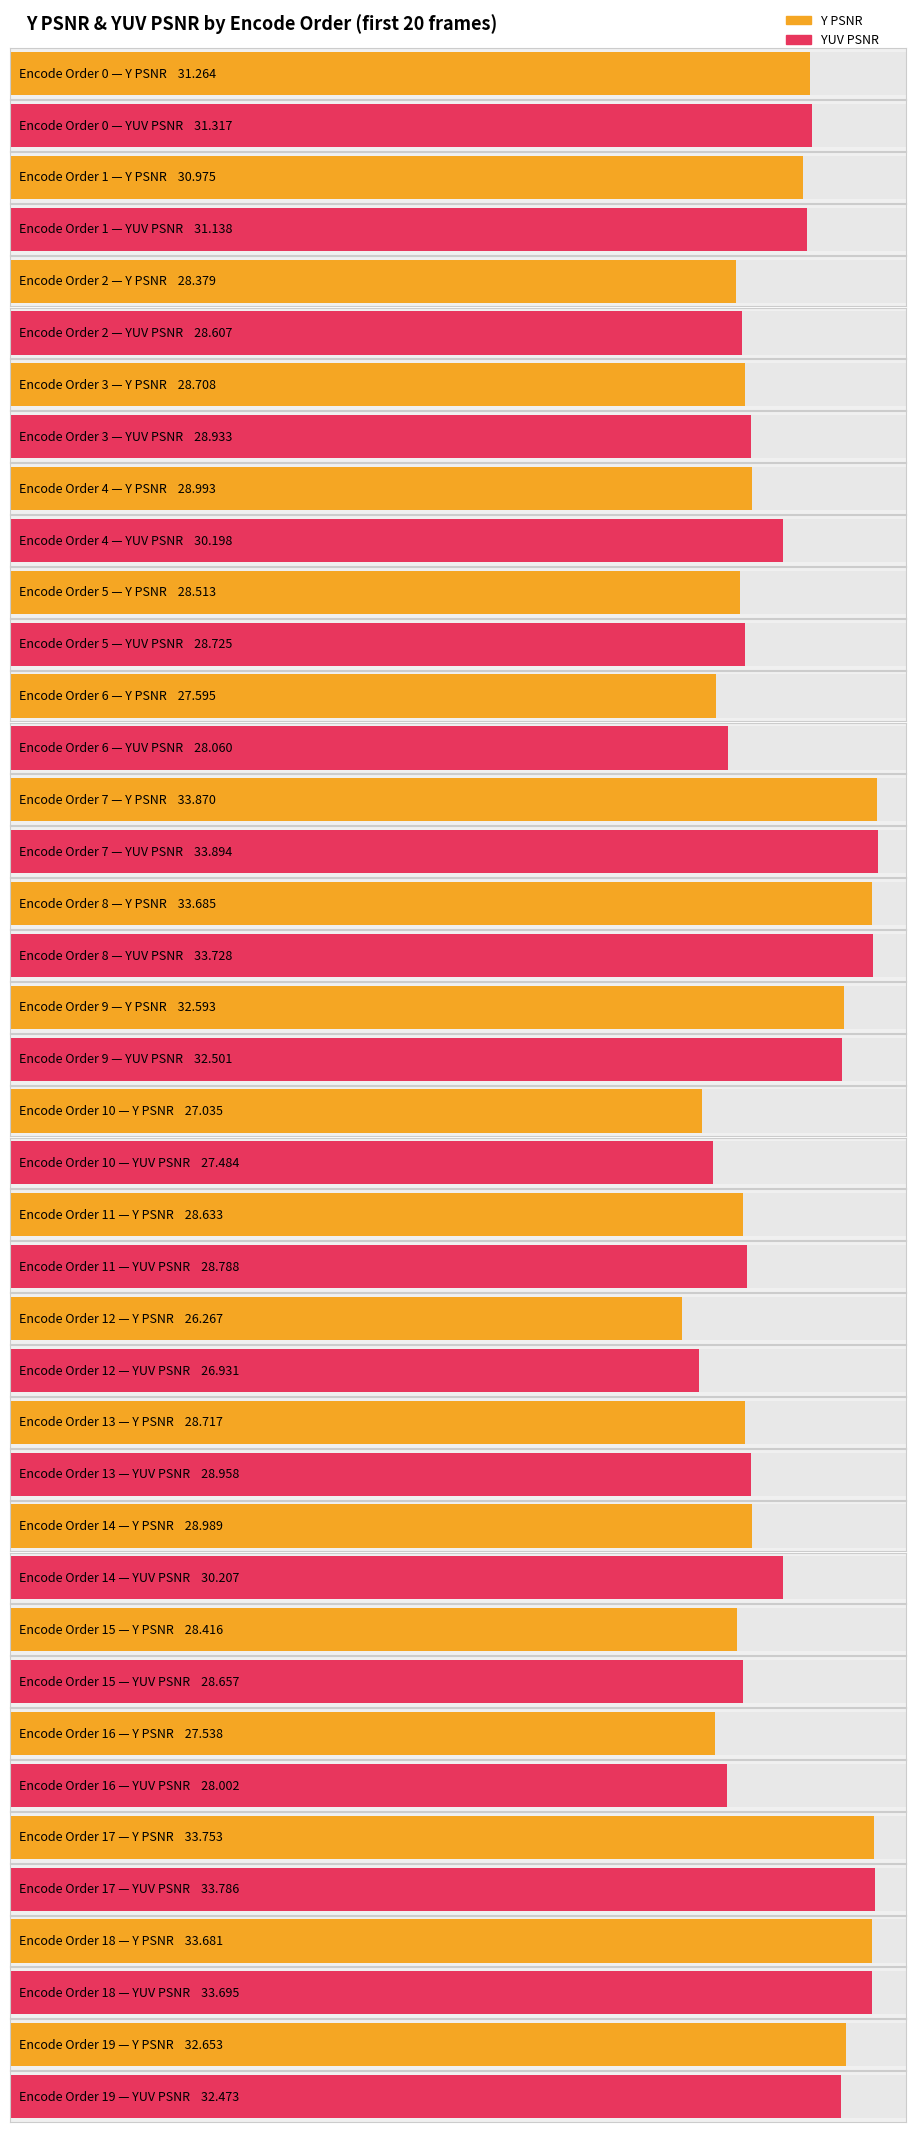

Which series has the widest spread of values?

Y PSNR